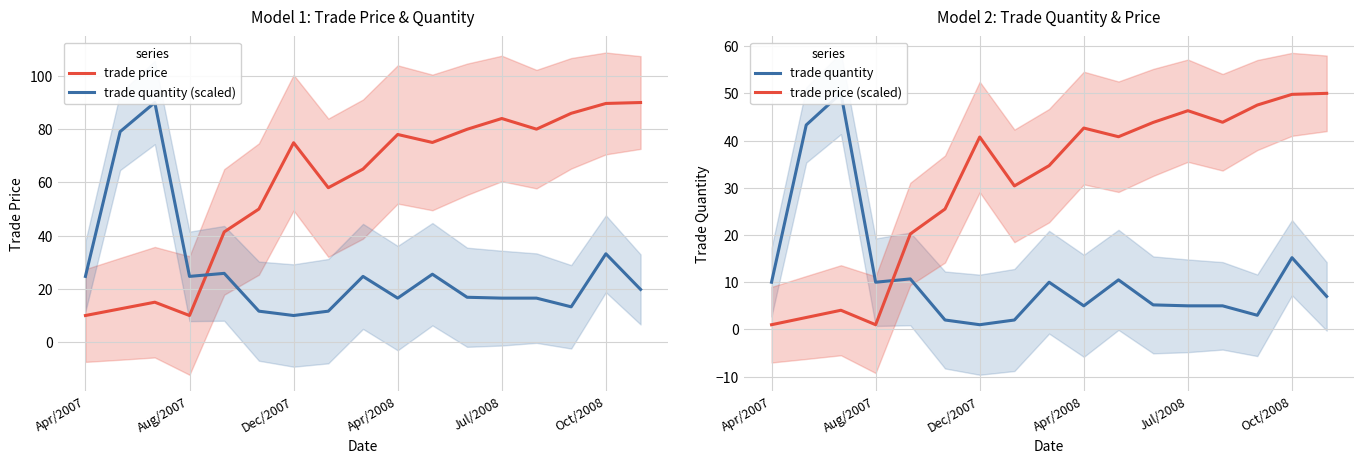

Is it true that trade price equals 134.9 at Apr/2008?

False